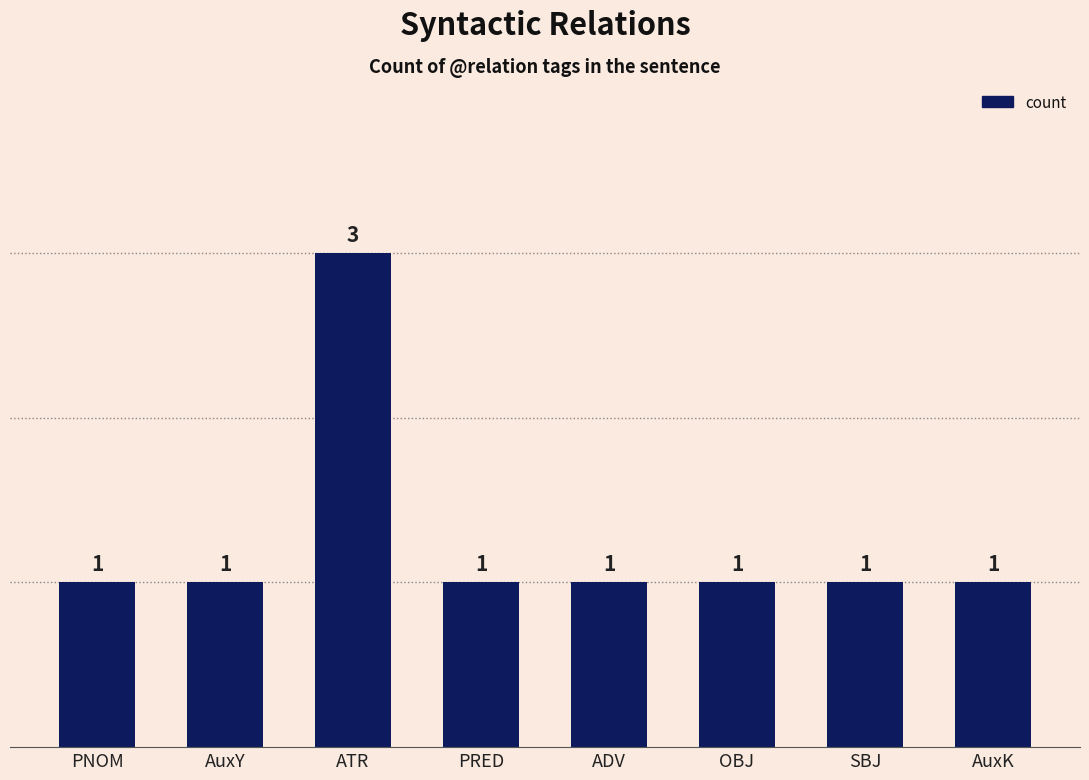

How many bars are there in total?

8